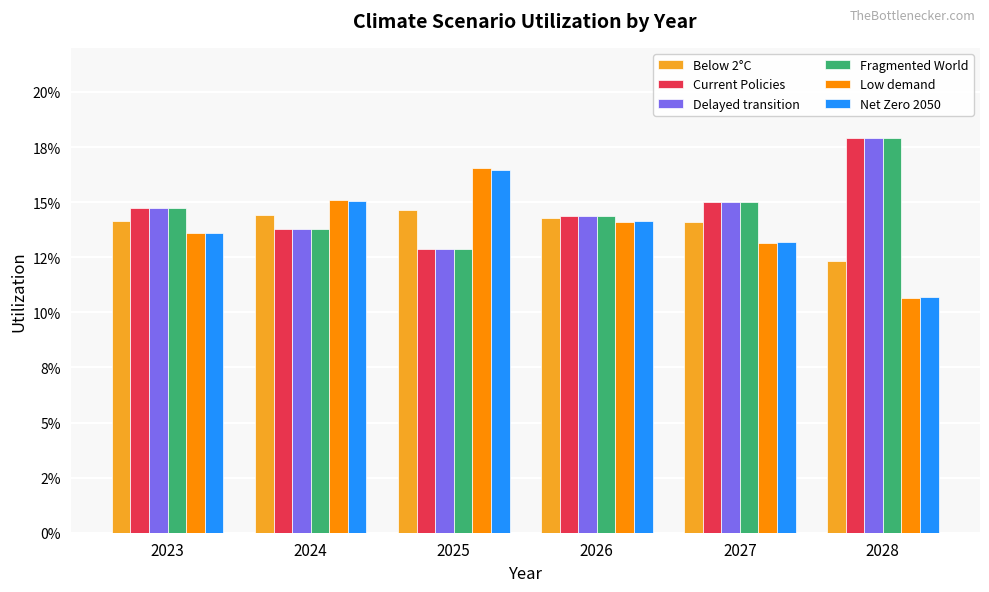

Does the chart contain any negative values?

No